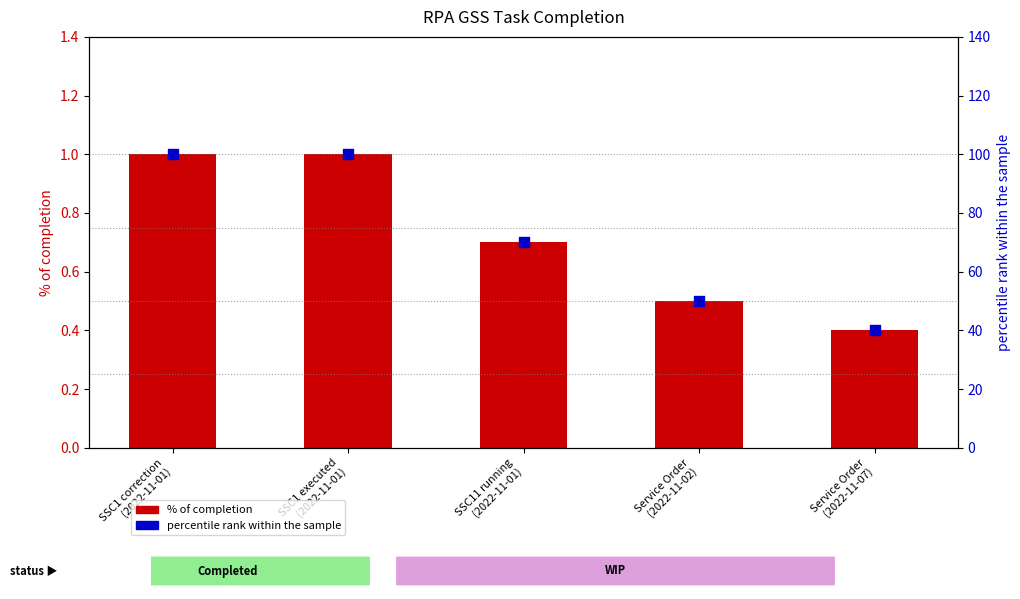

Which series has the largest total across all categories?

percentile rank within the sample